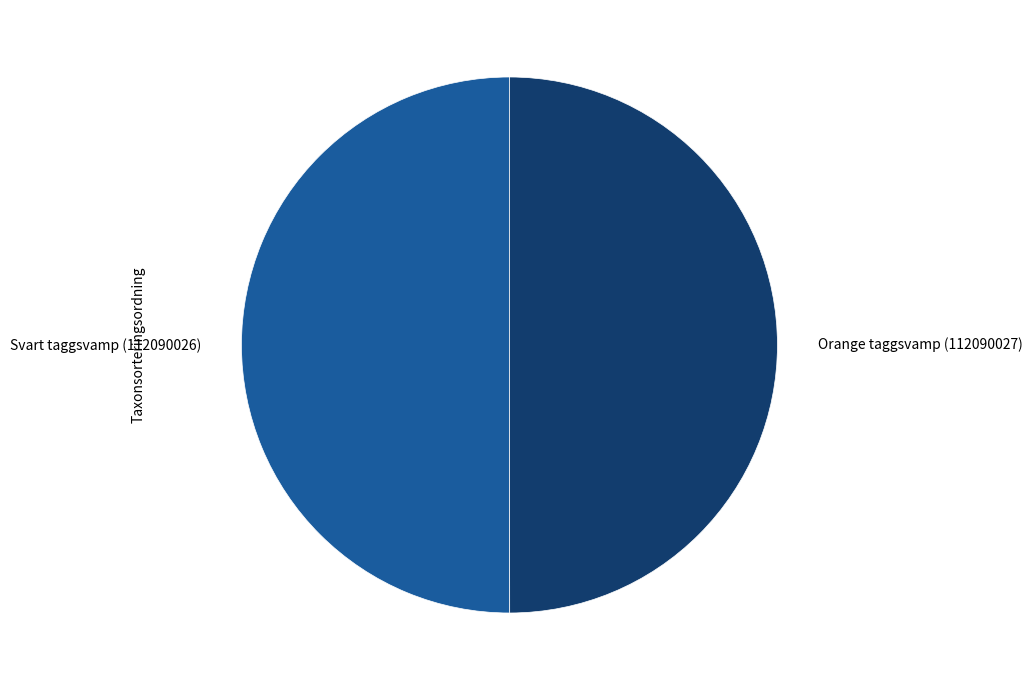

Do Orange taggsvamp (112090027) and Svart taggsvamp (112090026) together represent more than half of the pie?

Yes